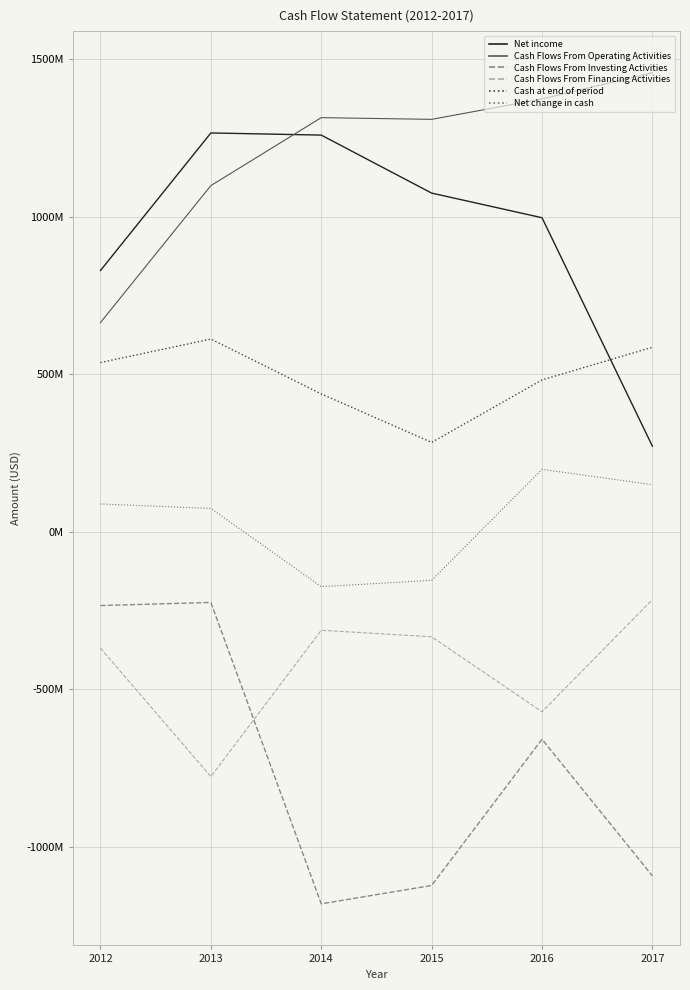

Reading right to left, what are all the values shown in this chart?

Net income: 271515000	996344000	1074488000	1258463000	1265260000	828954000
Cash Flows From Operating Activities: 1456475000	1373005000	1308382000	1313821000	1098261000	663914000
Cash Flows From Investing Activities: -1091394000	-657873000	-1121737000	-1180072000	-224003000	-233830000
Cash Flows From Financing Activities: -214938000	-570921000	-332879000	-312232000	-776493000	-368917000
Cash at end of period: 585395000	481922000	283658000	437474000	611382000	537050000
Net change in cash: 149600000	198264000	-153816000	-173908000	74332000	88399000